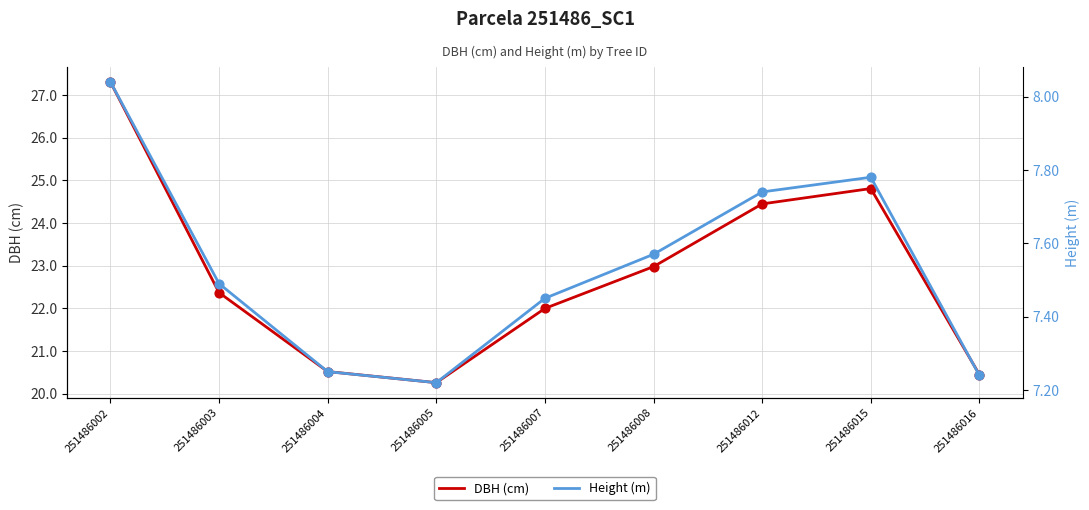

At how many categories does at least one series exceed 23?

3